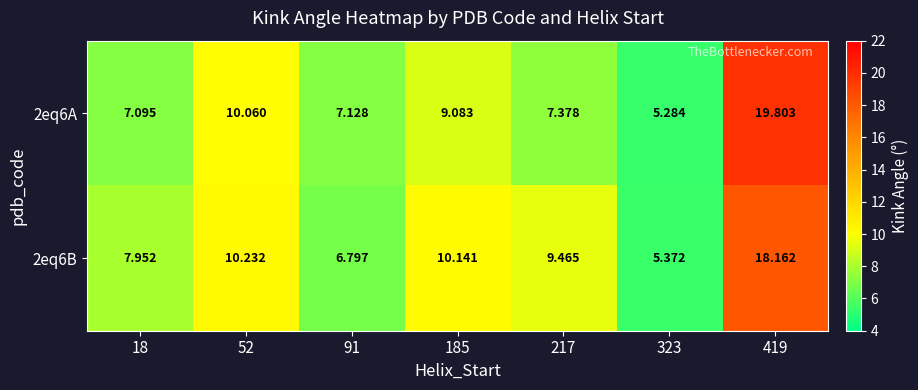

Which series has the largest range (max minus min)?

2eq6A